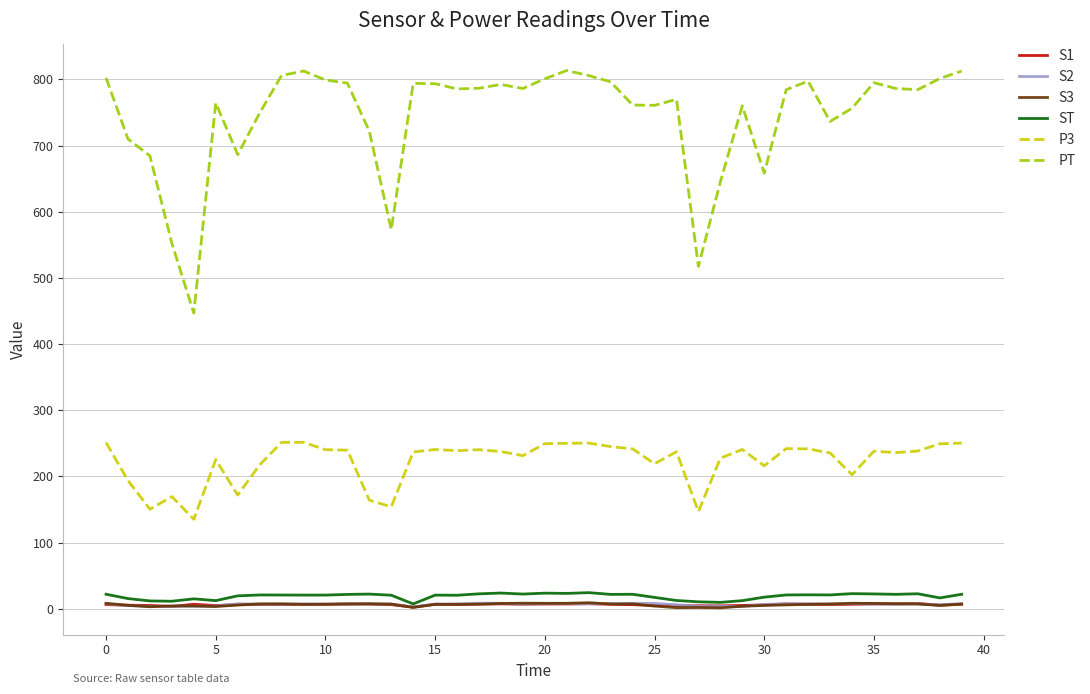

What are all the series names shown in the legend?

S1, S2, S3, ST, P3, PT